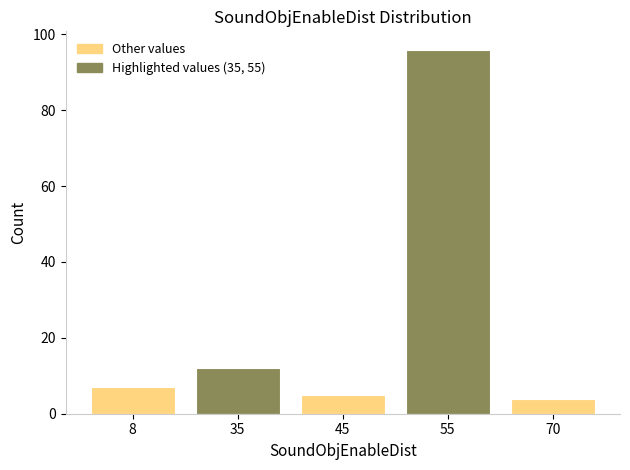

Reading left to right, extract all data points from this chart.

8=7	35=12	45=5	55=96	70=4